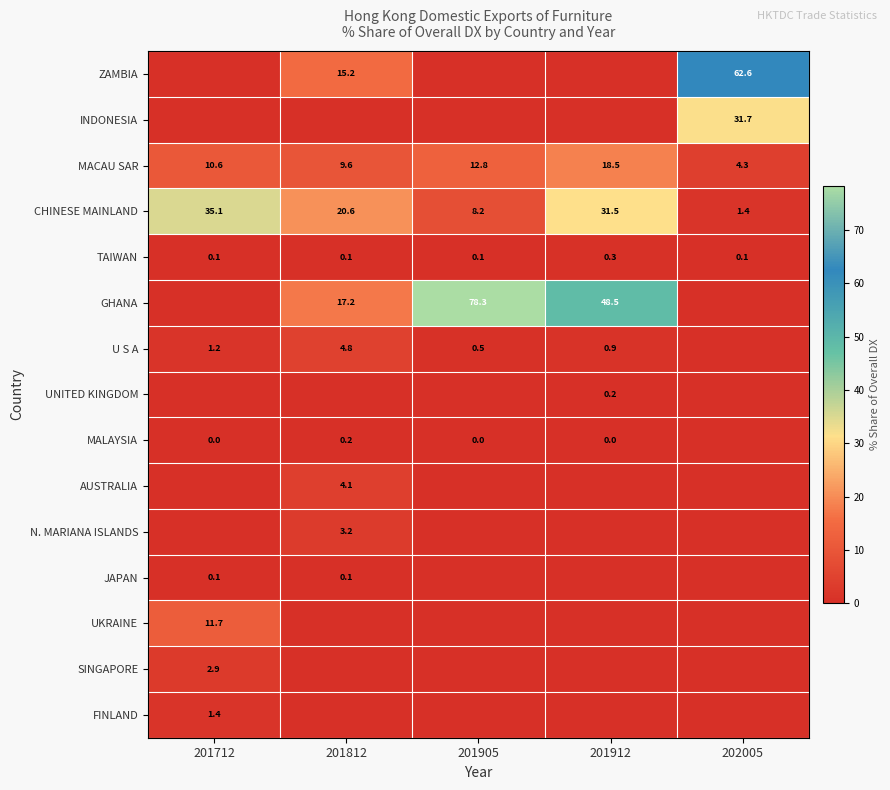

The value of UNITED KINGDOM at 201912 is 0.2. True or false?

True